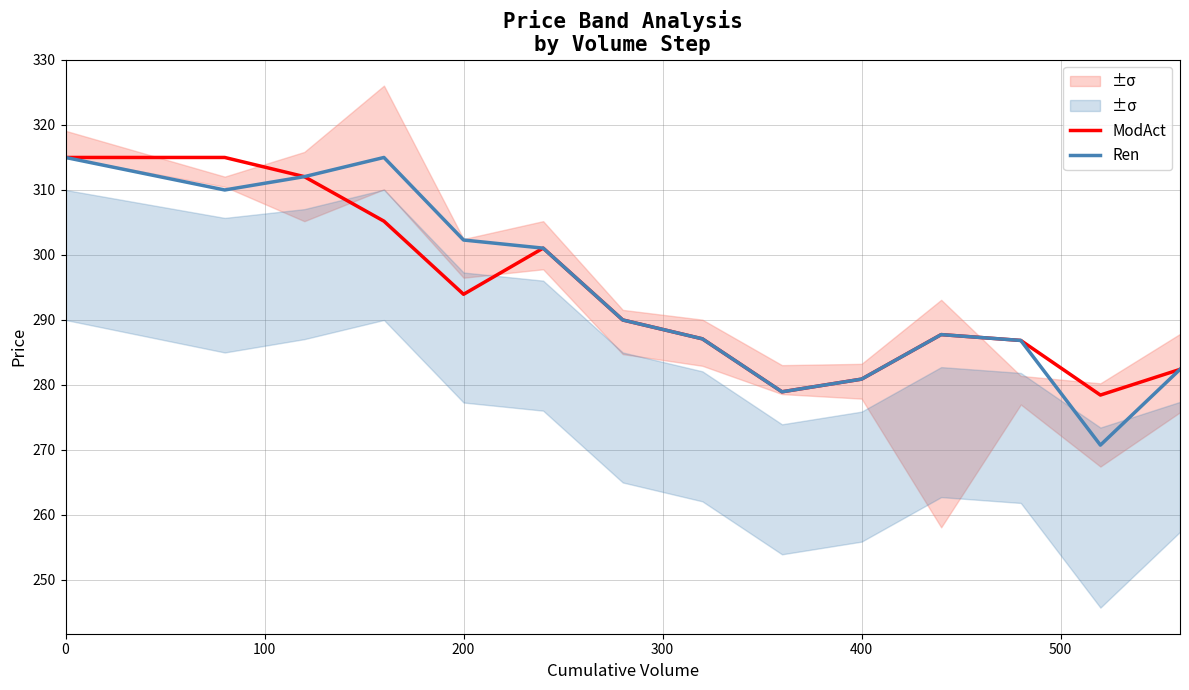

At 200, list the series in order from smallest to largest.

ModAct, Ren